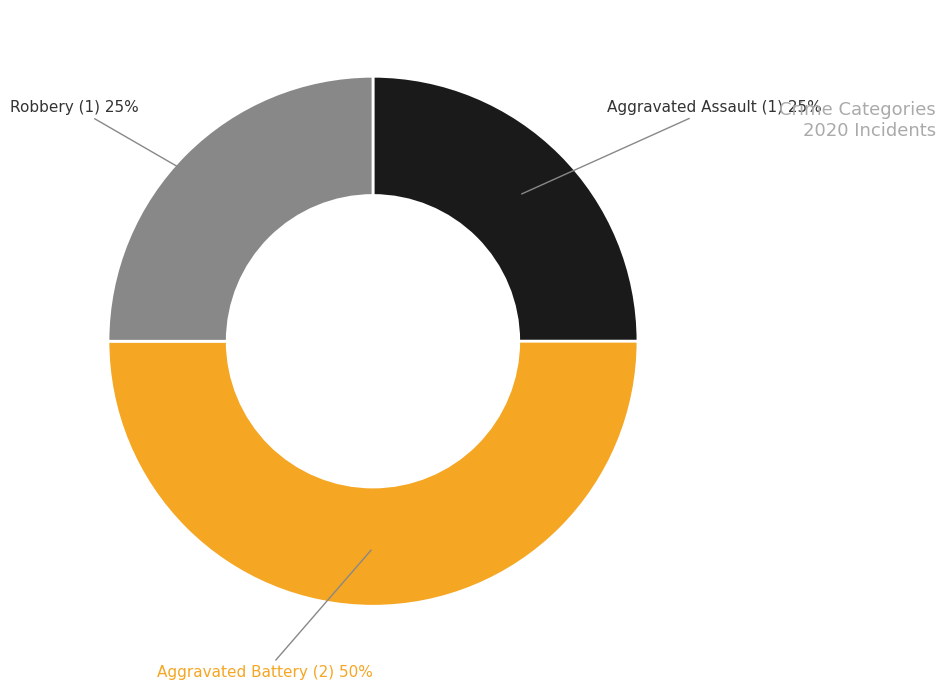

How many slices are in this pie chart?

3